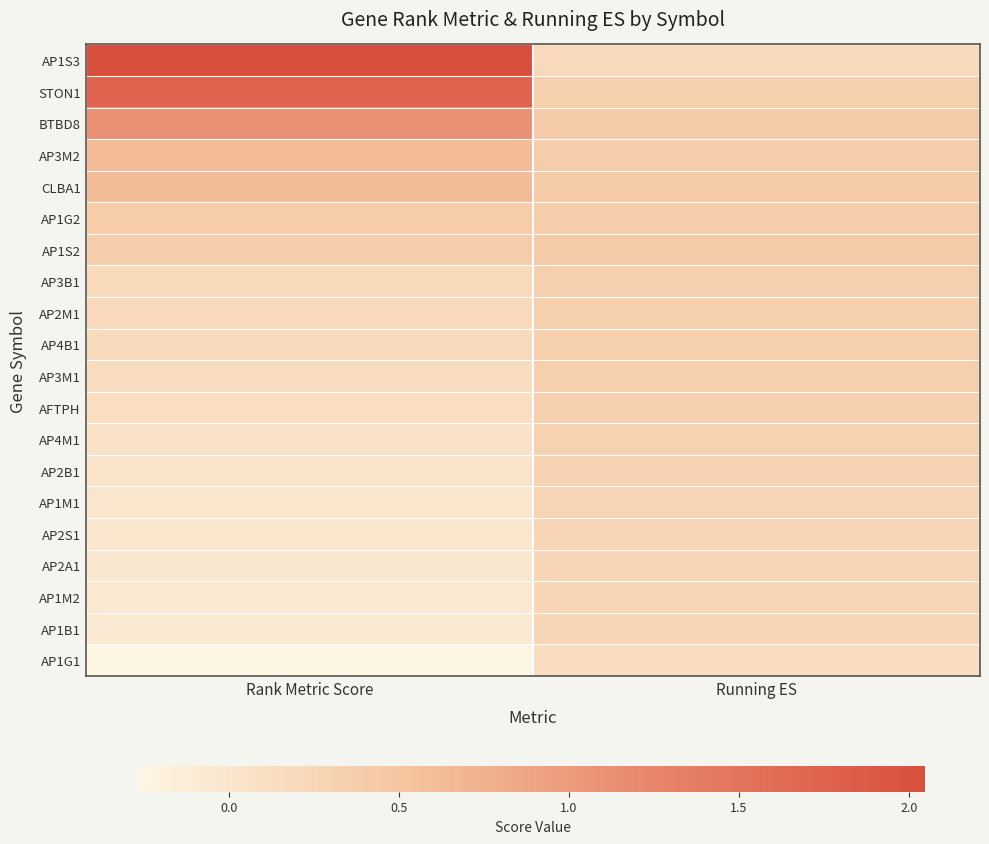

Which series changed the most between Rank Metric Score and Running ES?

AP1S3